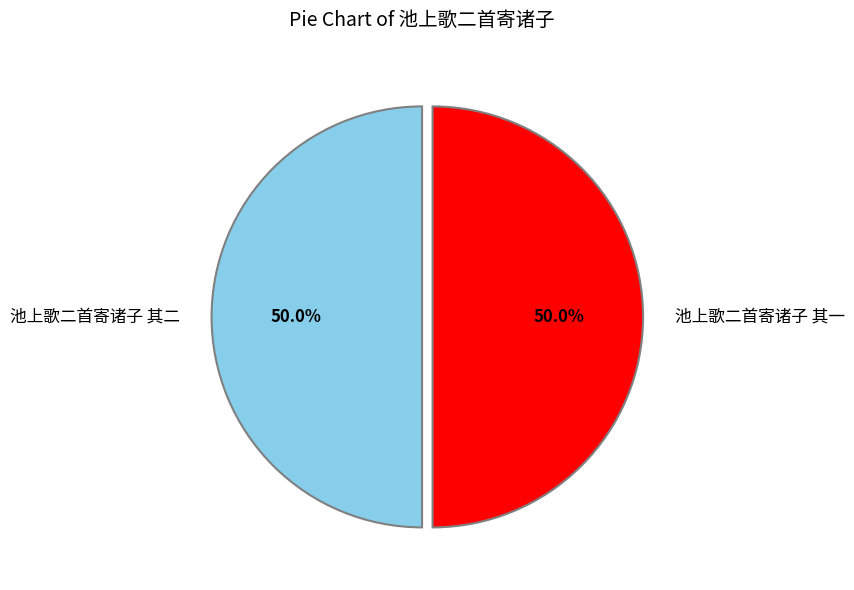

True or false: 池上歌二首寄诸子 其二 accounts for 50% of the total.

True